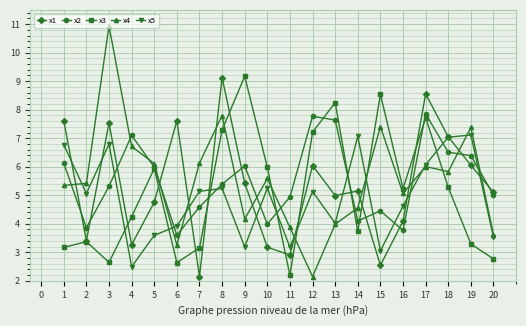

At which category does x2 reach its first local peak?

4